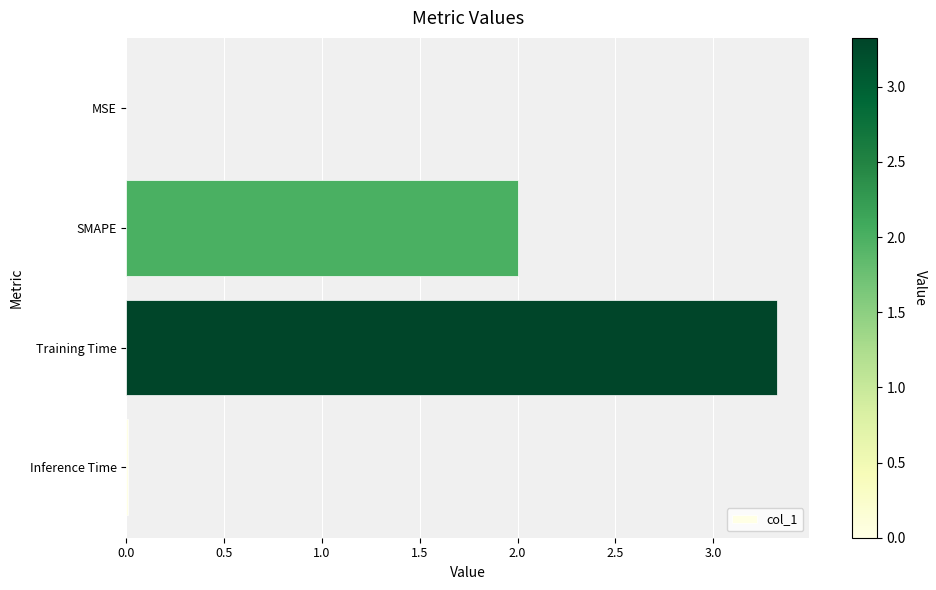

Read the value at SMAPE.

2.0